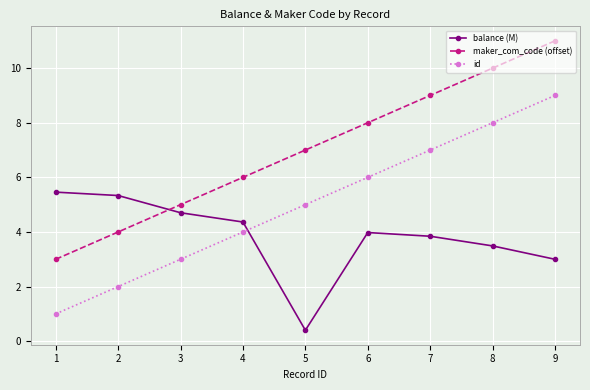

How many lines are shown in the chart?

3